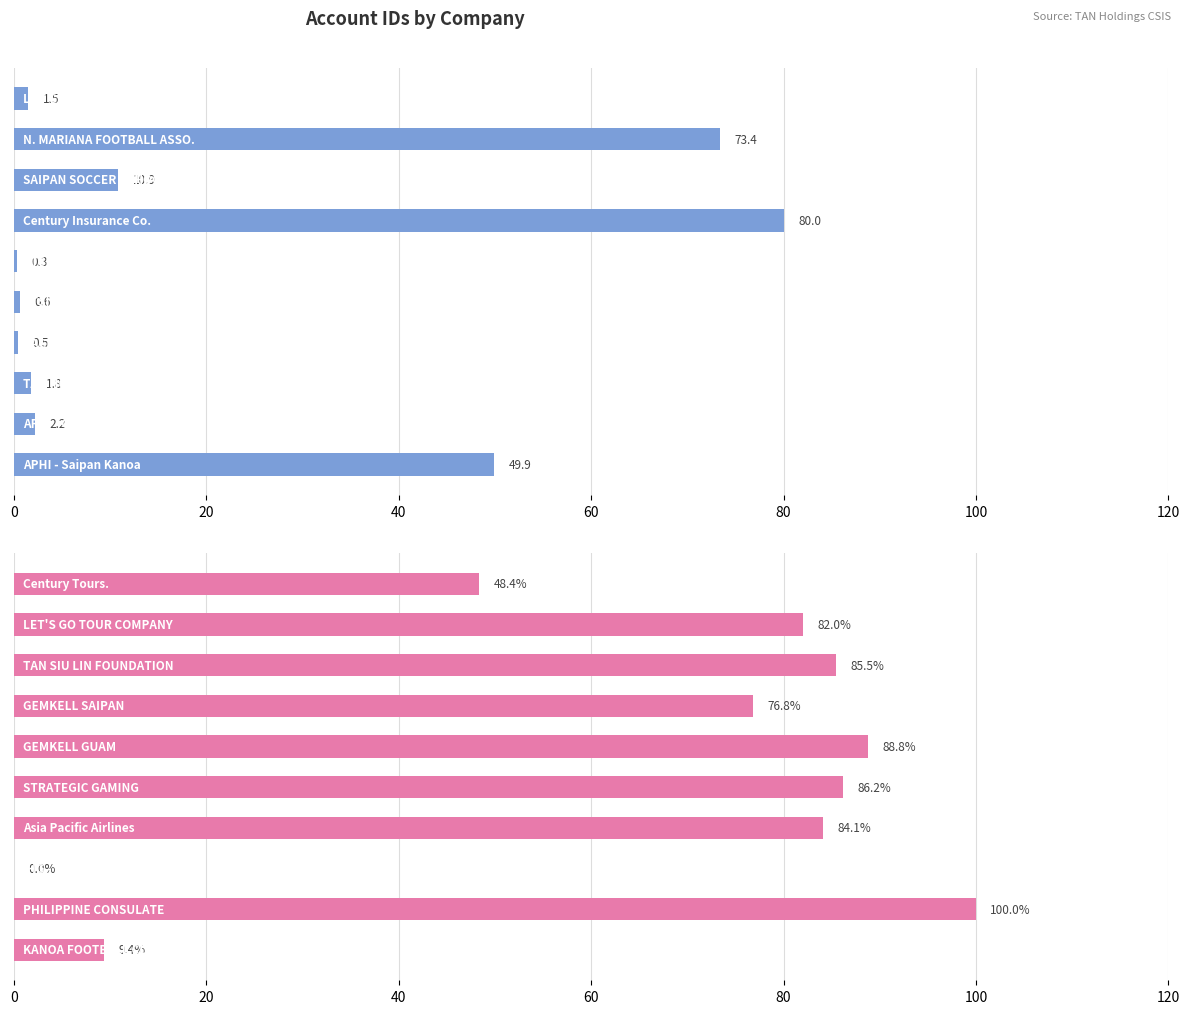

What is the difference between the highest and lowest values at 9?

40.5